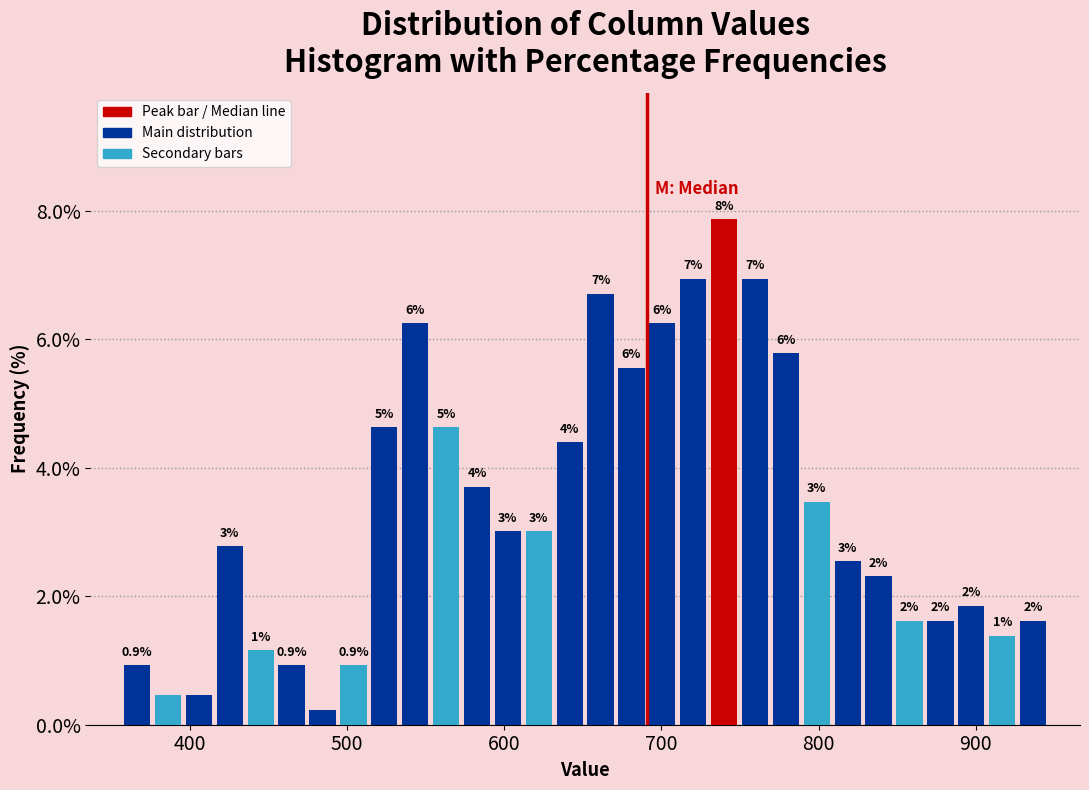

Around what value on the x-axis is the tallest bar? Give the approximate position of its centre, as read against the axis.

740